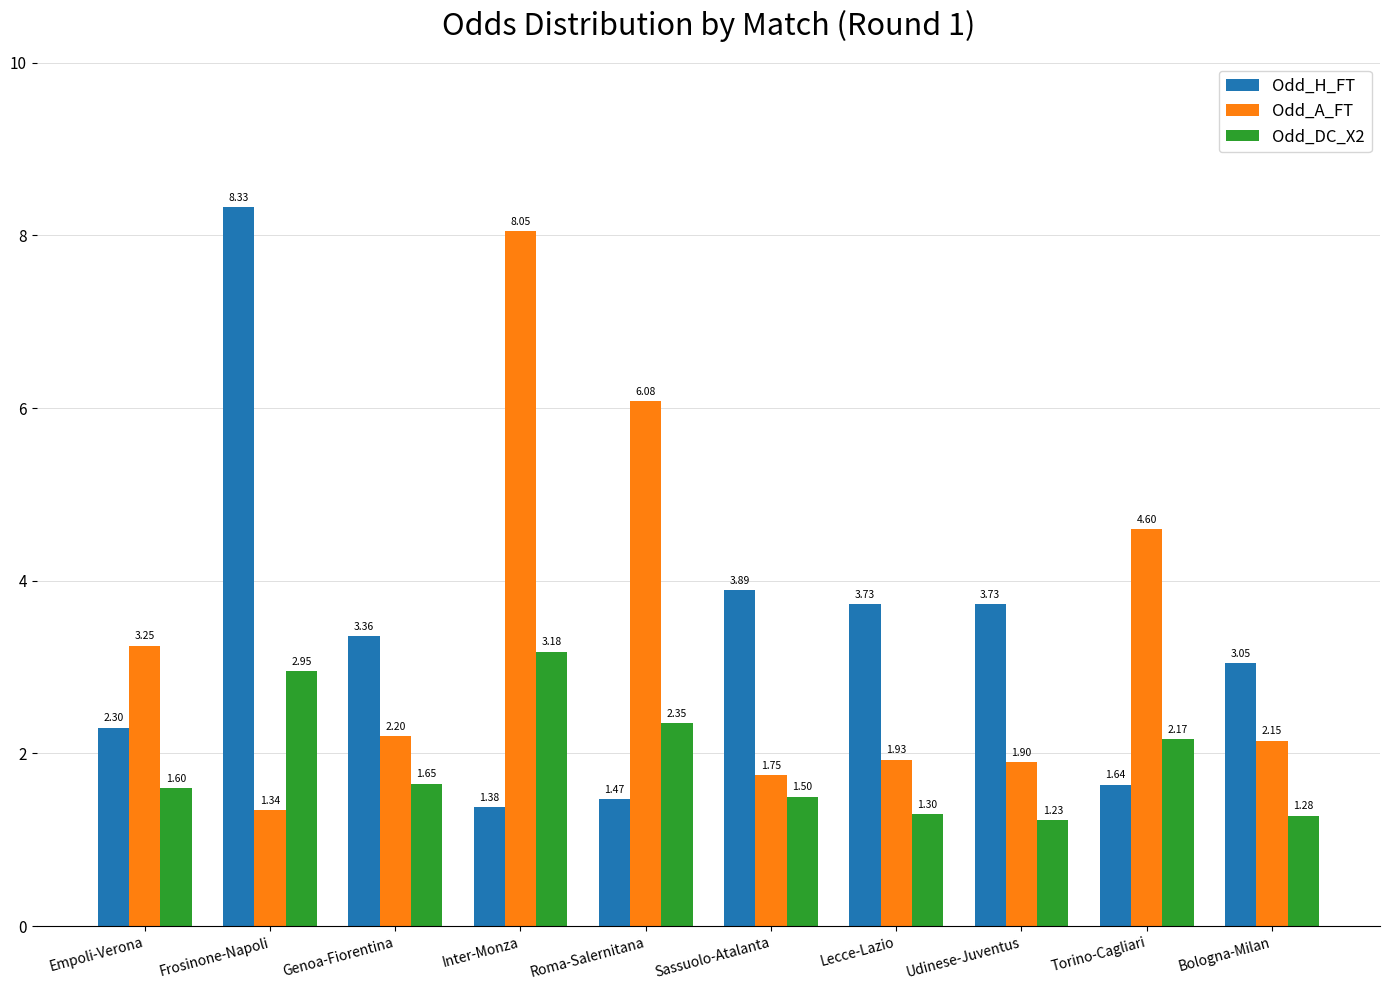

What value does the Odd_A_FT series have at Lecce-Lazio?

1.9